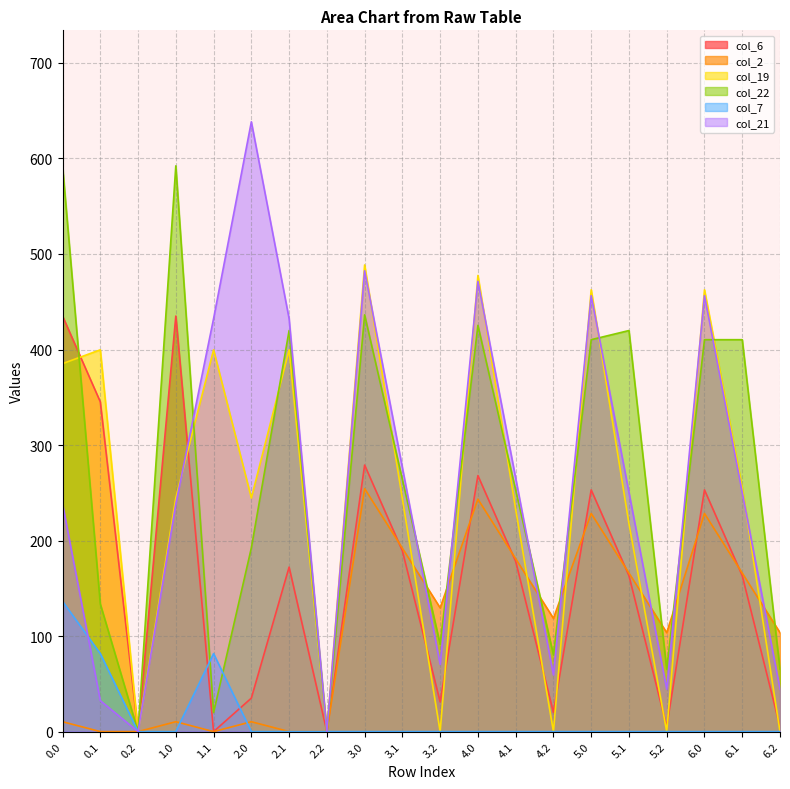

Which category has the lowest value in the col_22 series?

0.2